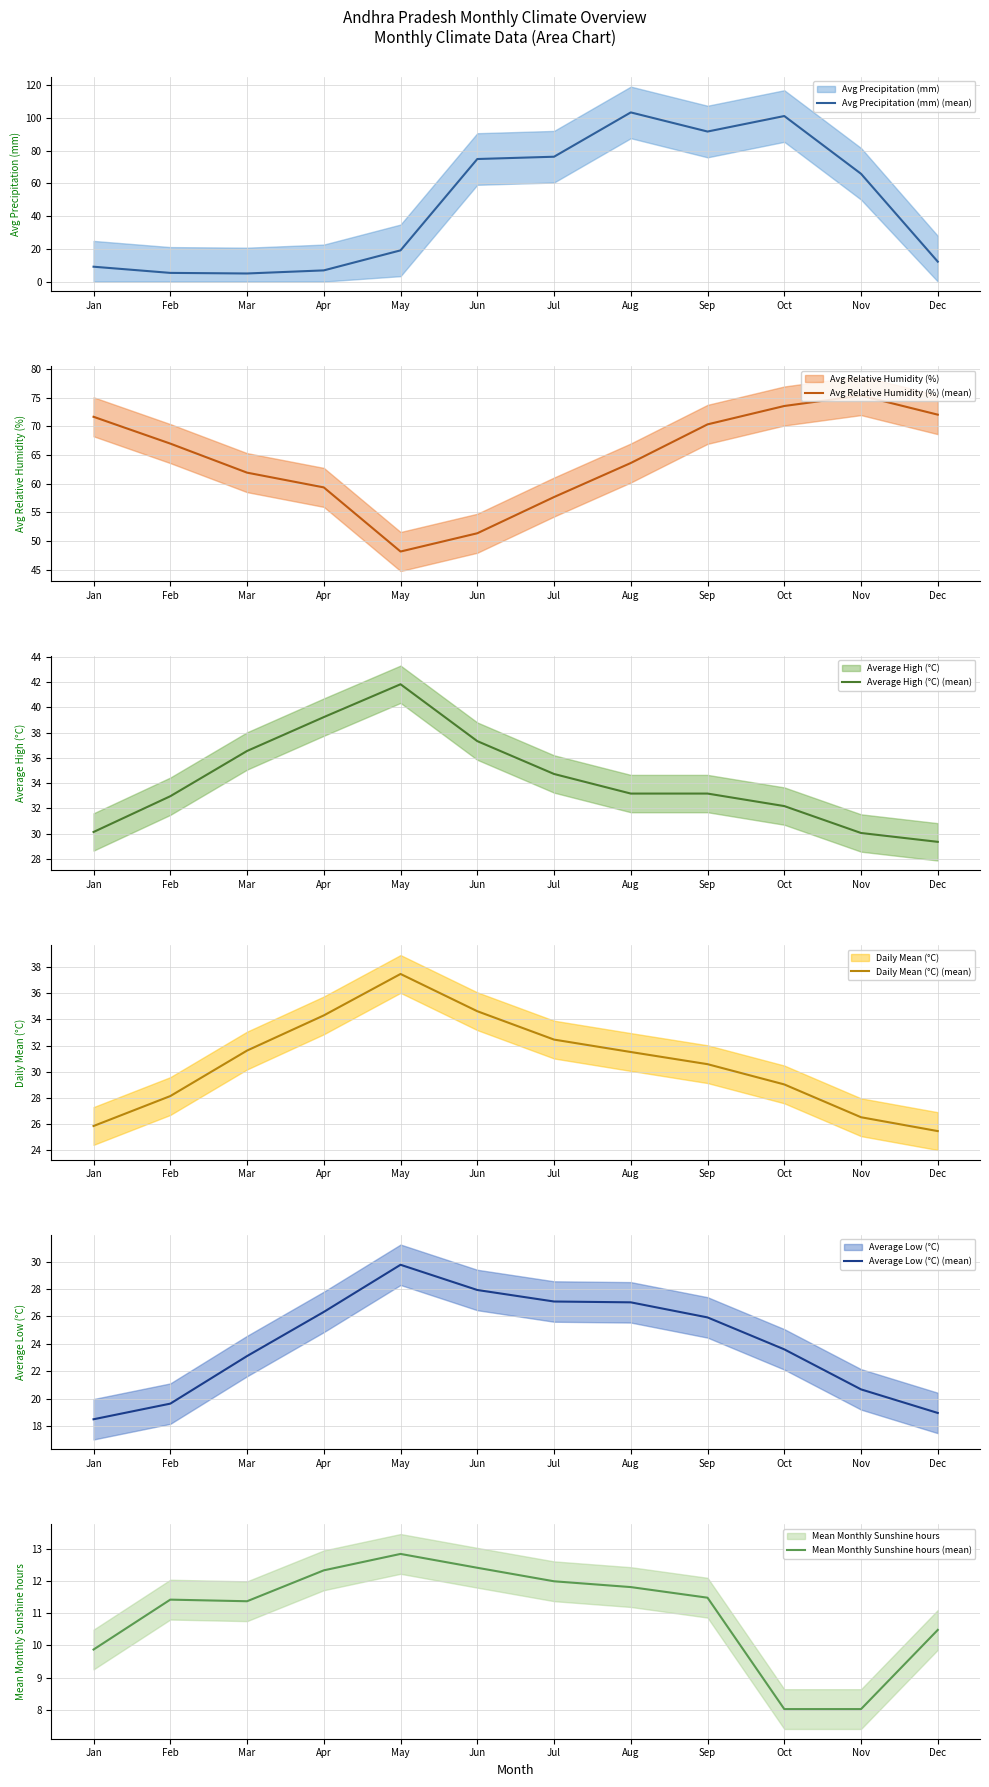

True or false: Avg Relative Humidity (%) (mean) and Daily Mean (°C) (mean) cross at least once.

False